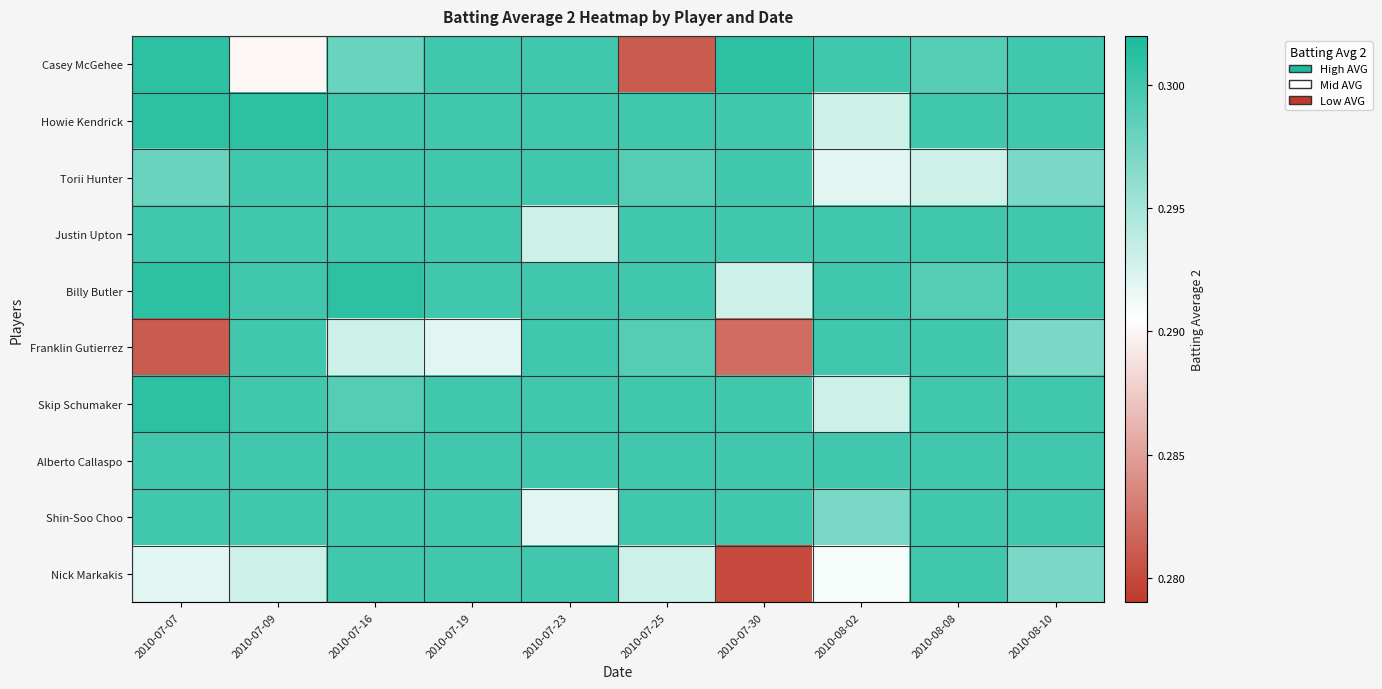

At which category is the sum across all series the highest?

2010-07-19